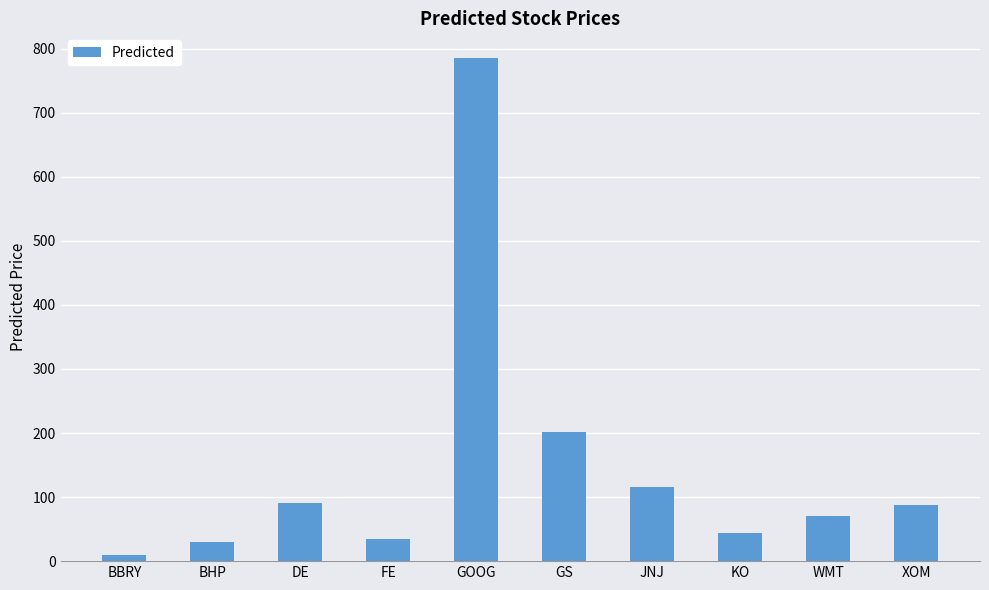

Which label corresponds to the smallest value in the chart?

BBRY